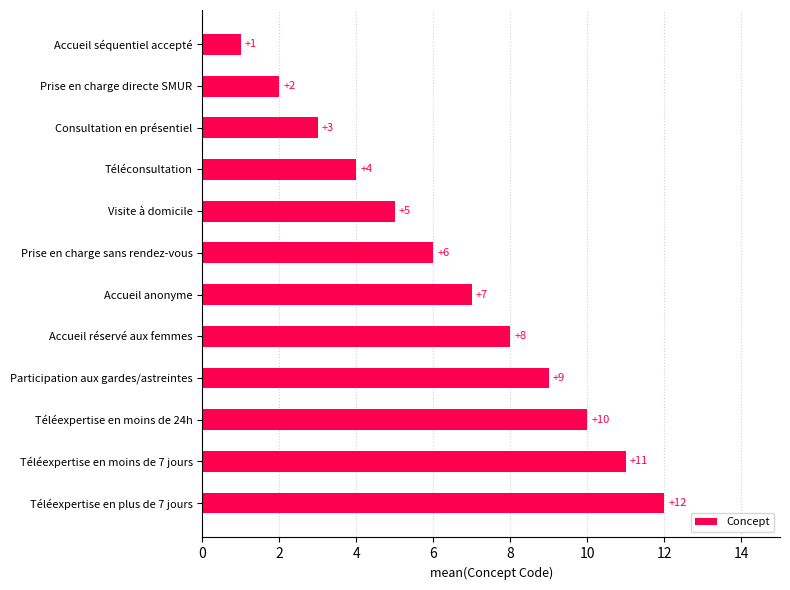

Reading top to bottom, transcribe all the data shown in this chart.

1	2	3	4	5	6	7	8	9	10	11	12